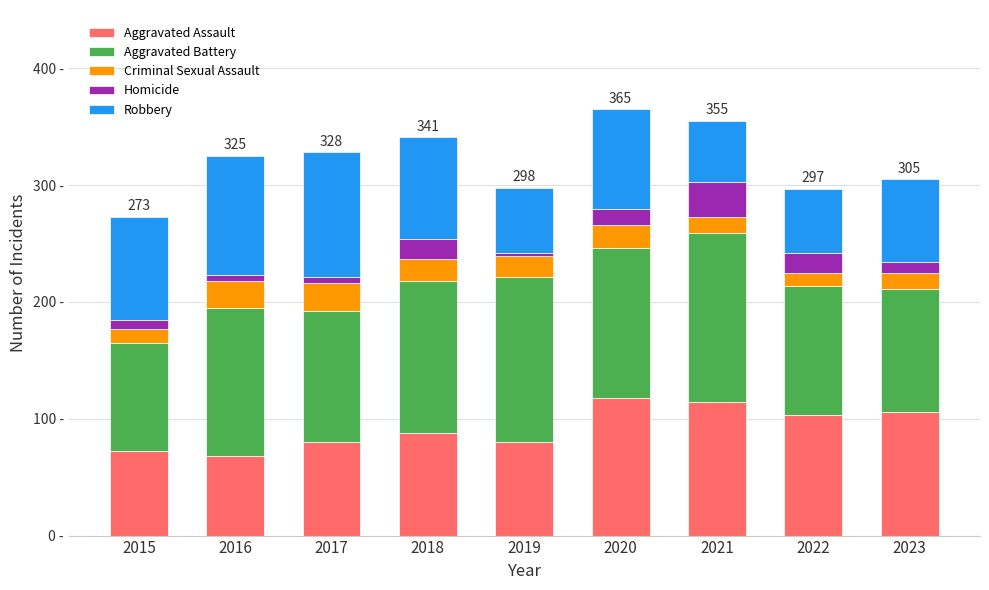

Does the chart contain stacked bars?

Yes